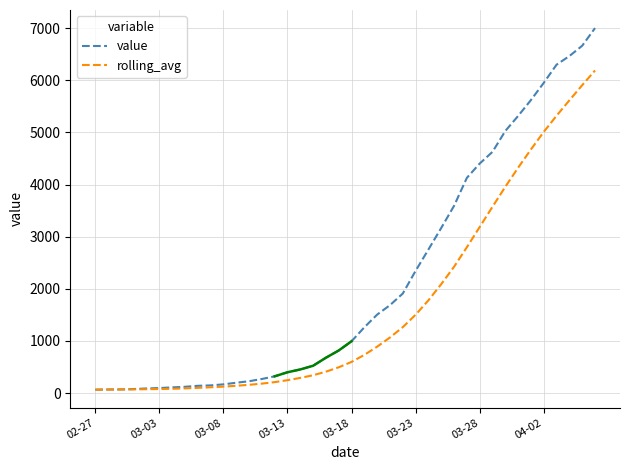

What is the maximum value for rolling_avg?

6189.3